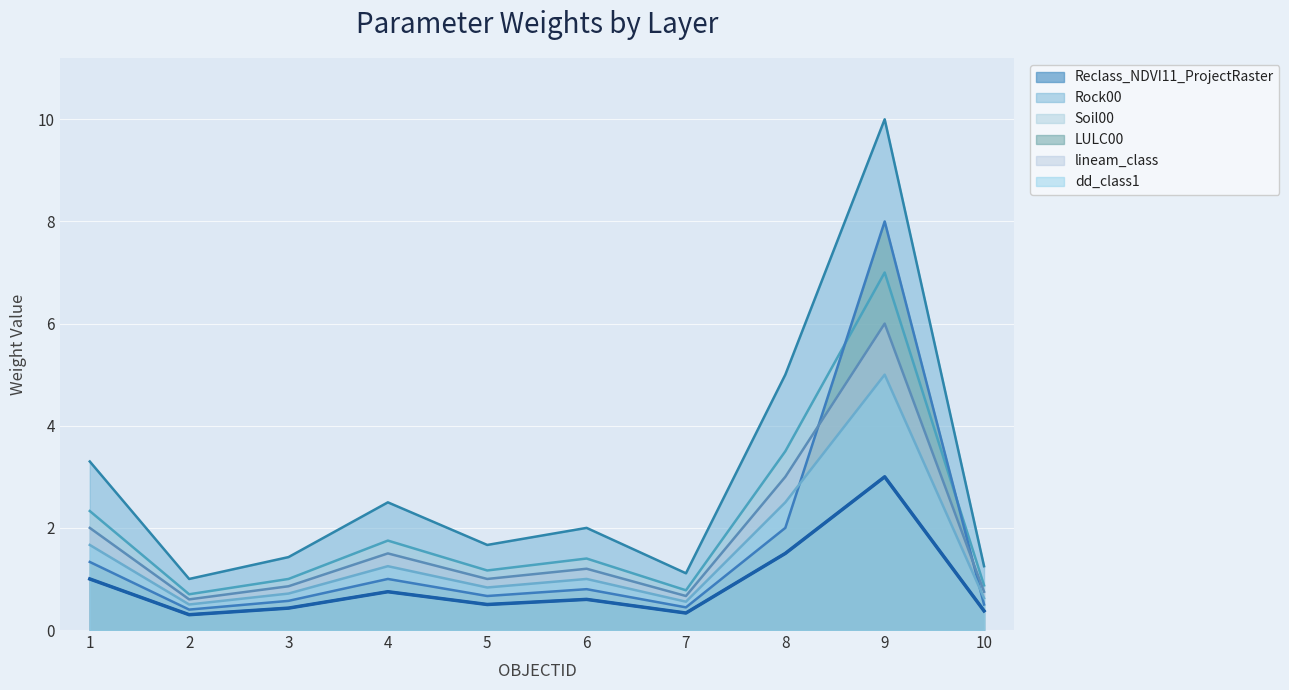

What is the difference between the maximum and minimum values in the LULC00 series?

7.6